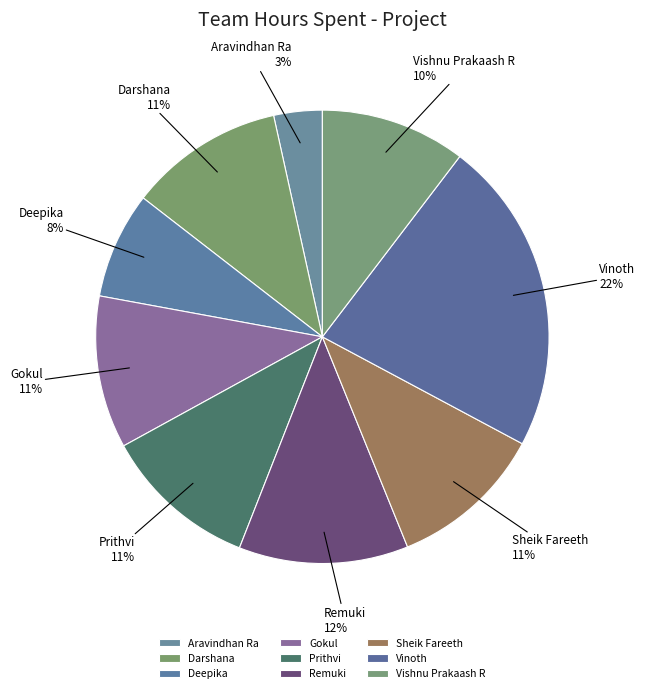

True or false: Prithvi accounts for 4% of the total.

False